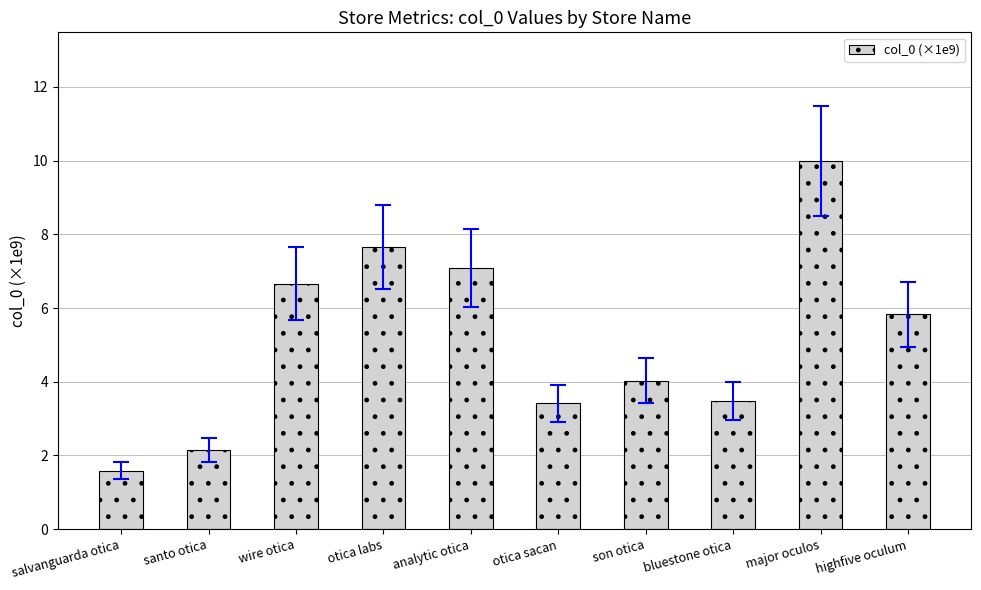

Is it true that the value at wire otica is 6.7?

True